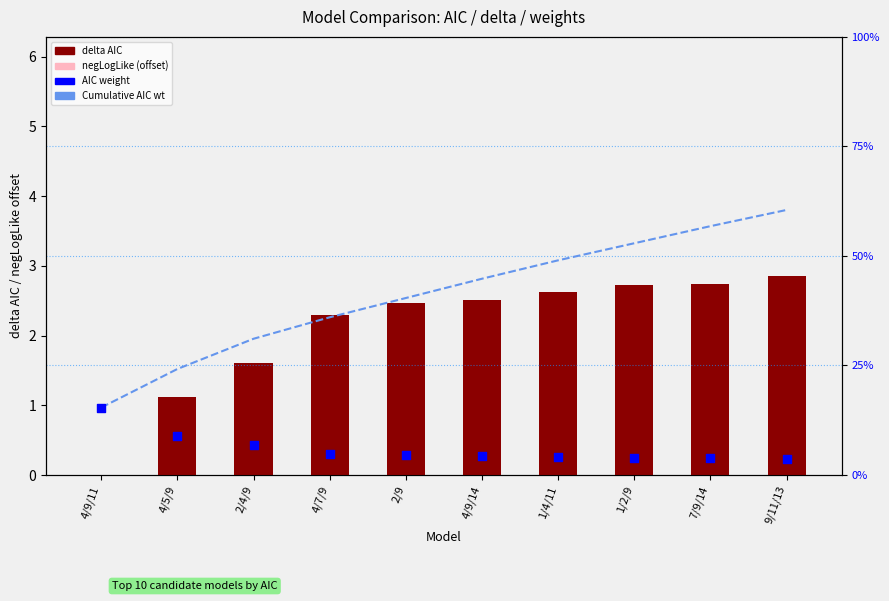

Which series has the largest total across all categories?

delta AIC